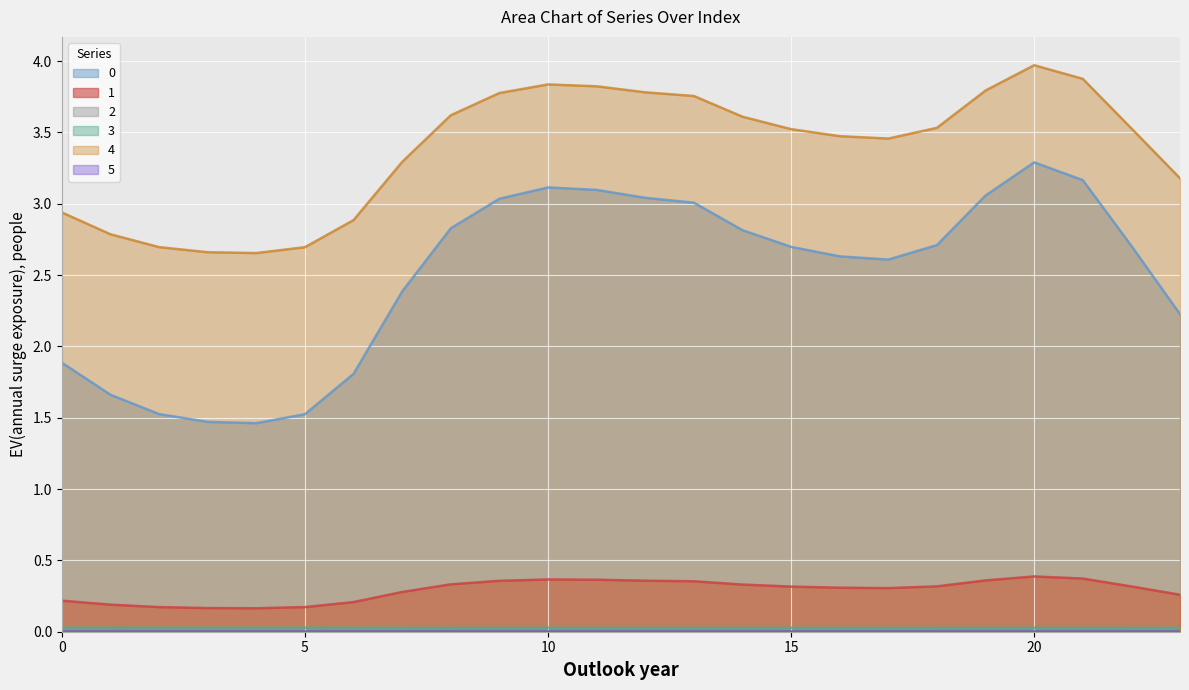

In 3, how many points are higher than both neighbors (excluding endpoints)?

2